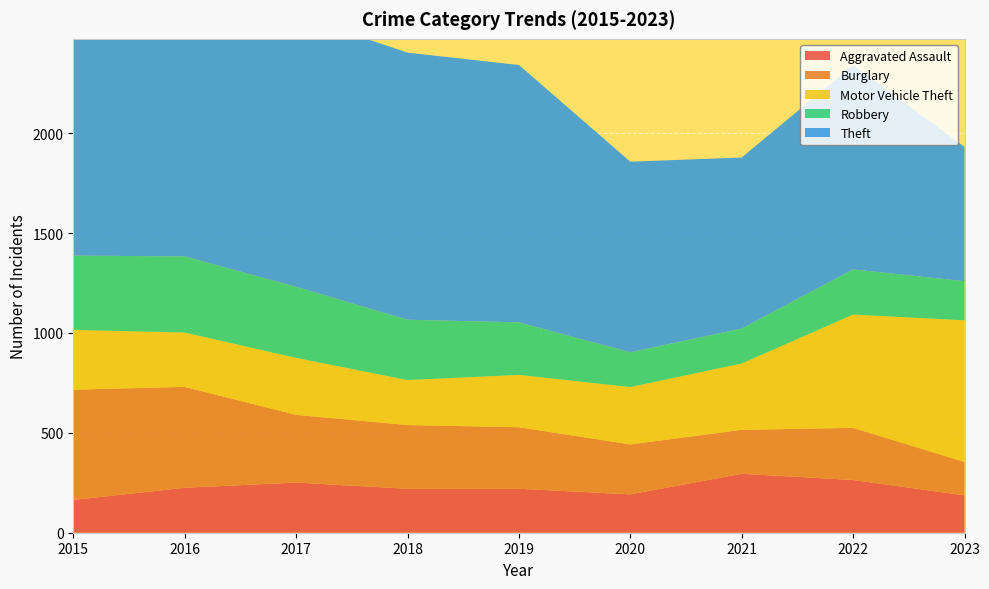

Reading right to left, transcribe all the data shown in this chart.

Aggravated Assault: 187	264	295	192	220	220	251	225	164
Burglary: 167	261	220	250	308	319	339	505	552
Motor Vehicle Theft: 709	567	332	287	262	225	285	272	299
Robbery: 196	226	175	174	263	302	356	381	372
Theft: 672	1023	856	954	1288	1337	1359	1297	1263